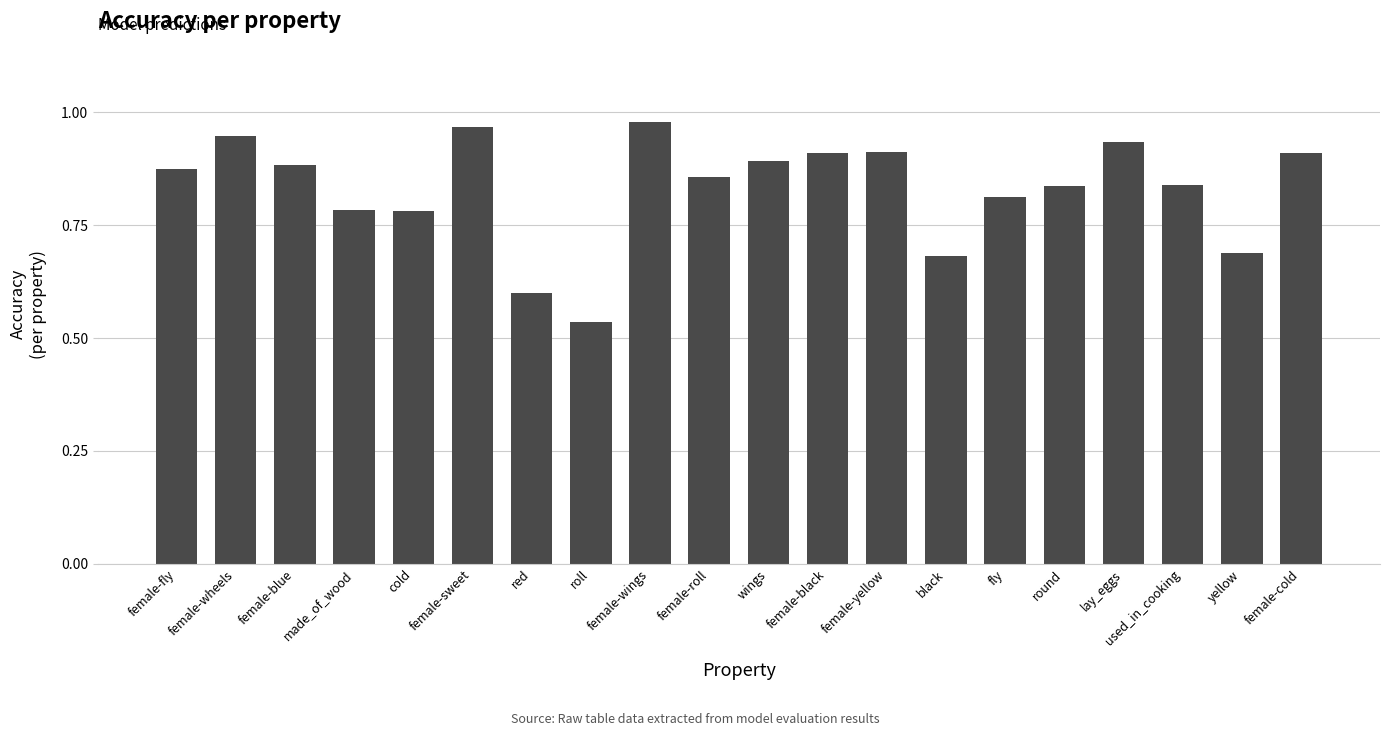

The chart shows a value of 0.9 at female-blue. True or false?

True